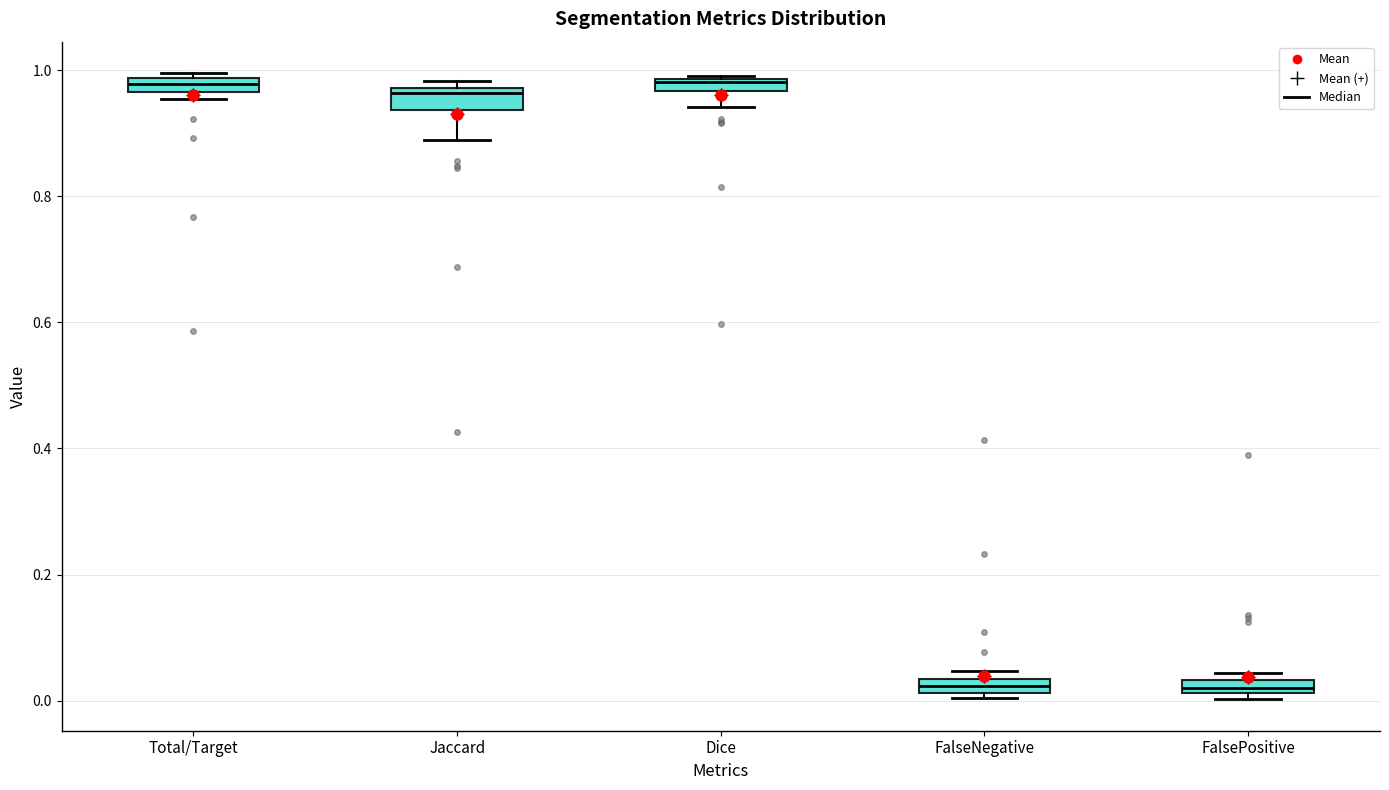

Where is the upper edge of the box for FalsePositive on the y-axis? The values are not printed on the chart, so give them approximately, as read against the axis.

0.04